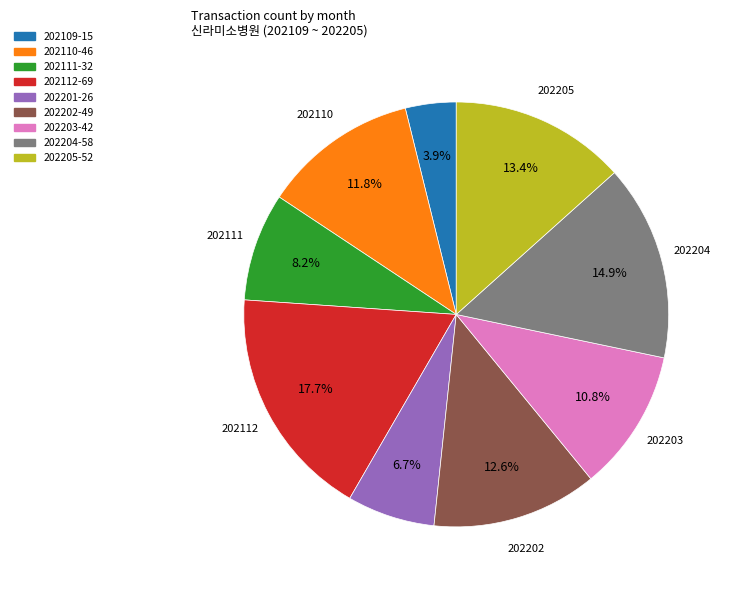

The 202205 slice represents 13% of the pie. True or false?

True